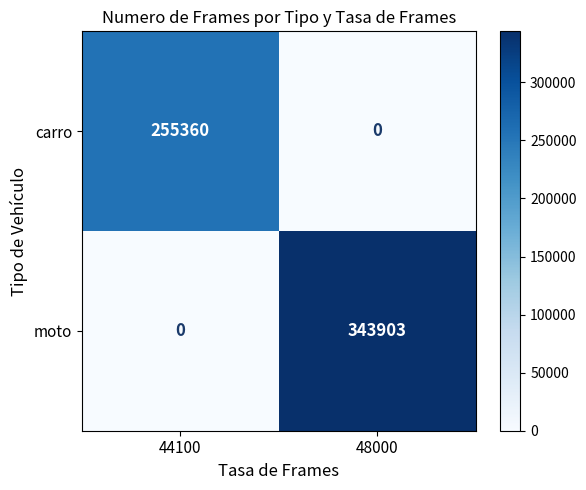

At which category is the sum across all series the highest?

48000